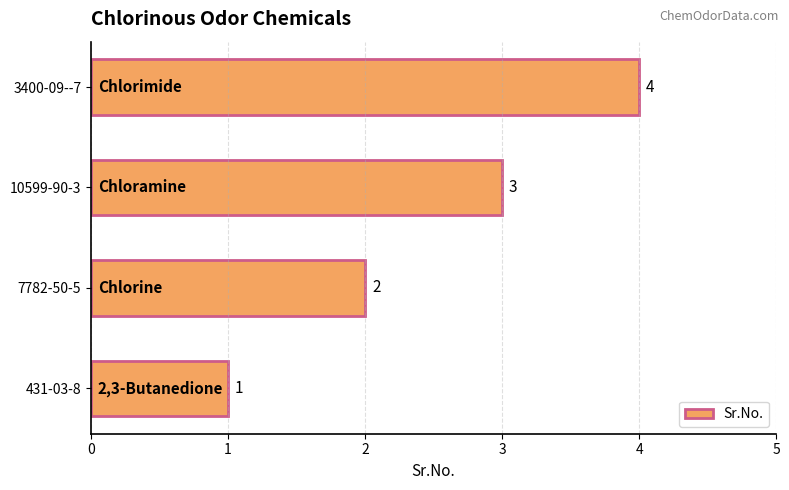

List the labels in order of value, smallest first.

431-03-8, 7782-50-5, 10599-90-3, 3400-09--7